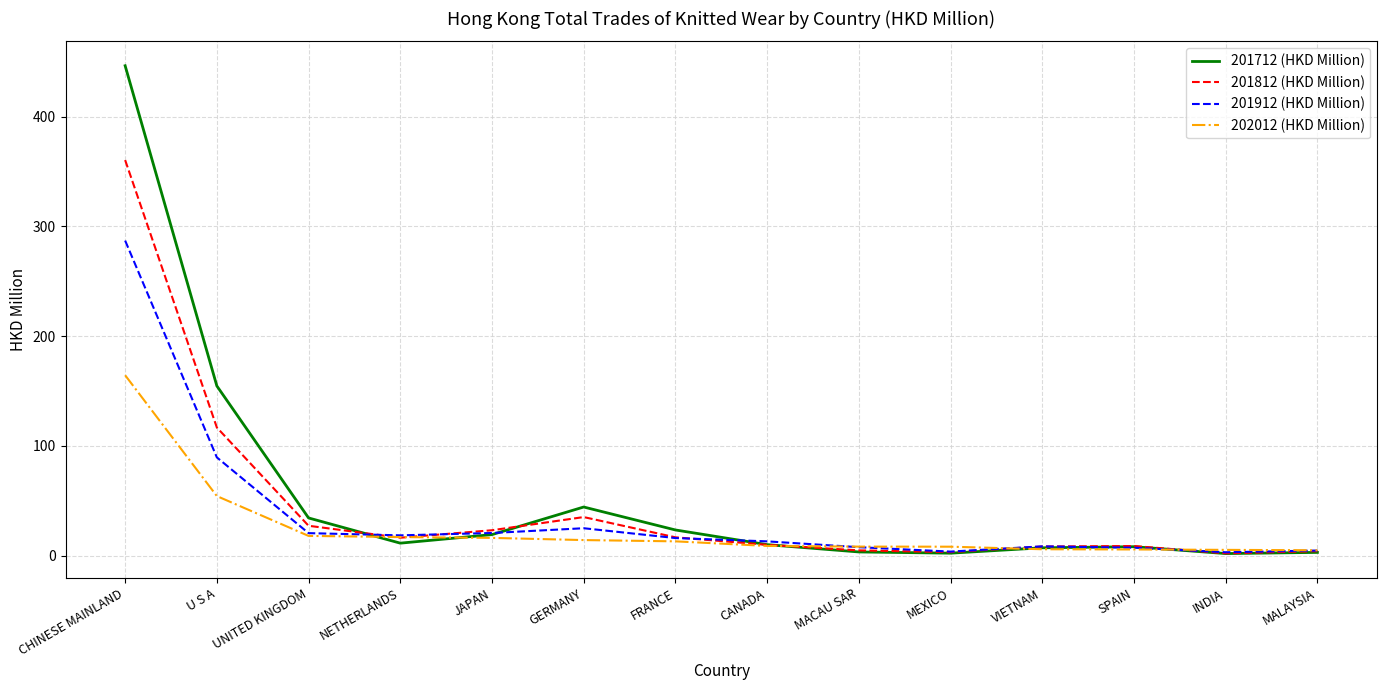

True or false: 201912 (HKD Million) and 202012 (HKD Million) cross at least once.

True